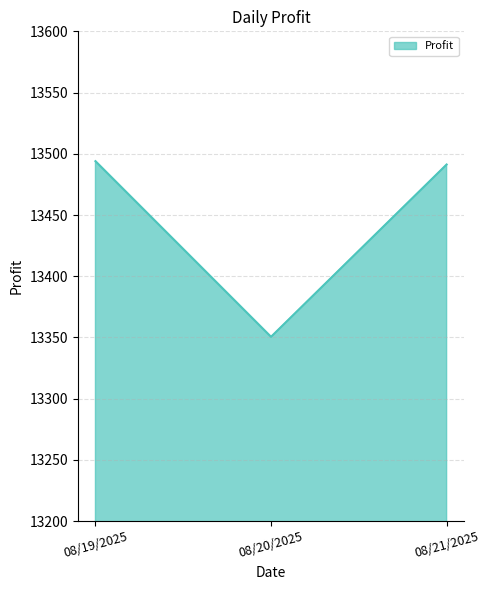

Reading right to left, transcribe all the data shown in this chart.

08/21/2025=13491.2	08/20/2025=13350.5	08/19/2025=13494.0